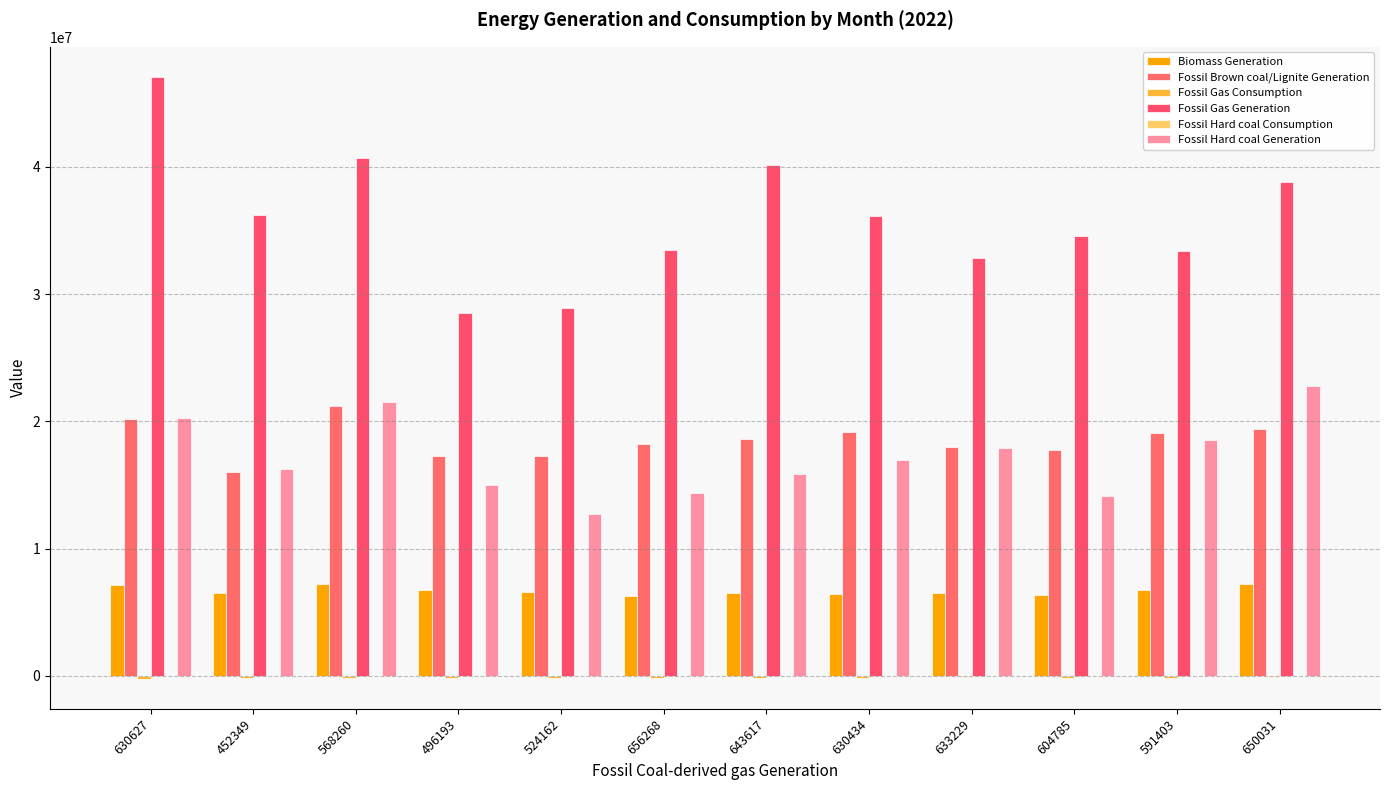

The Fossil Gas Consumption series shows -161673.5 at 630434. True or false?

True